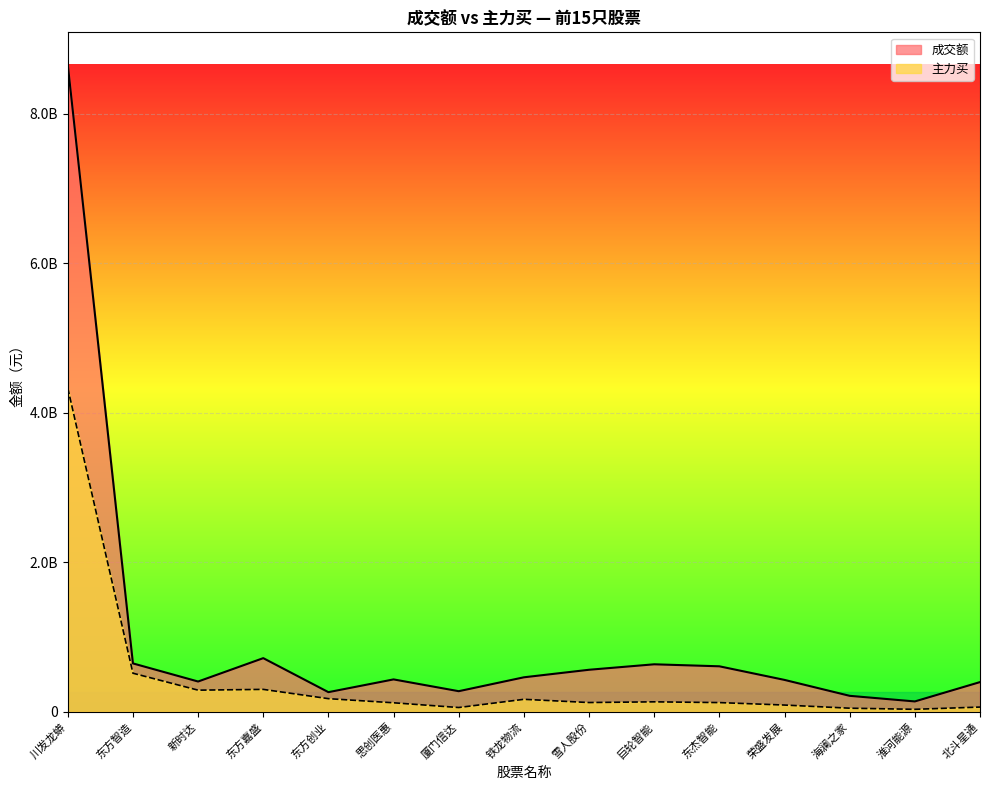

What is the average value of the 主力买 series?

436861669